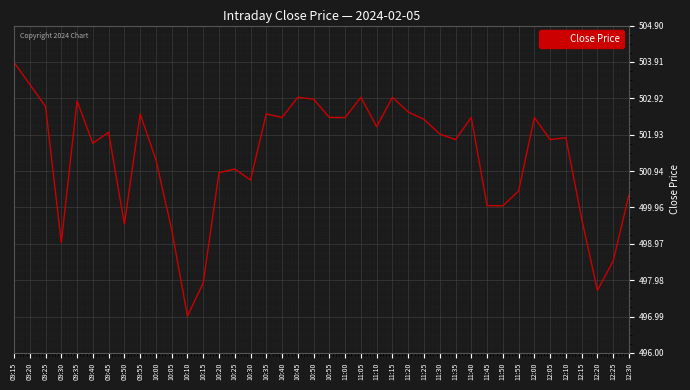

Where is the first local minimum?

09:30